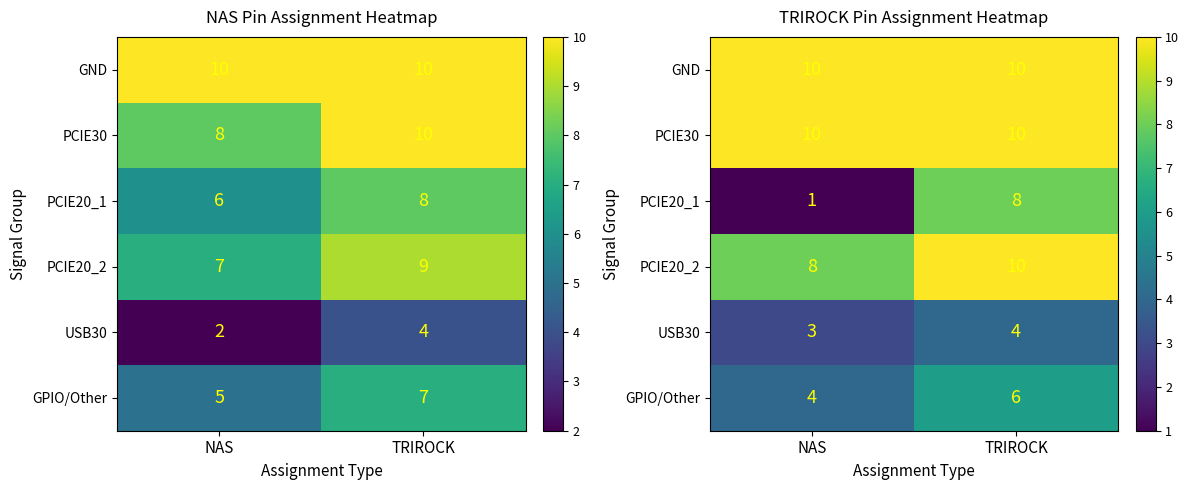

Count the PCIE20_1 values in the range 1 to 8.

2